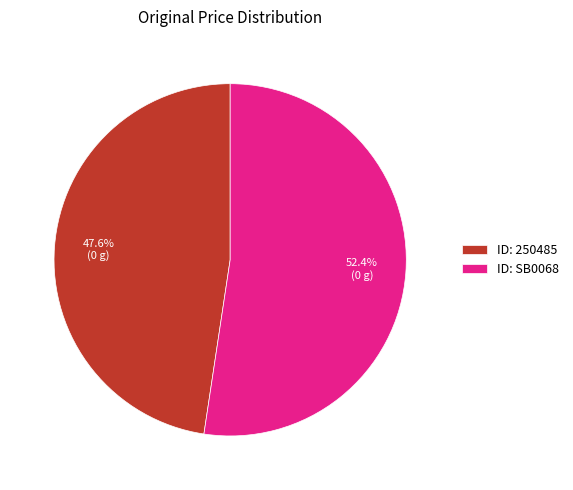

Which slice represents more than half of the pie?

ID: SB0068